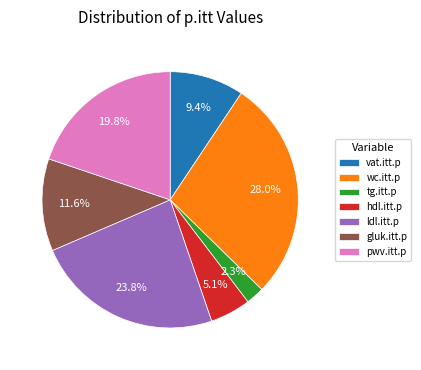

Does gluk.itt.p represent more than half of the total?

No